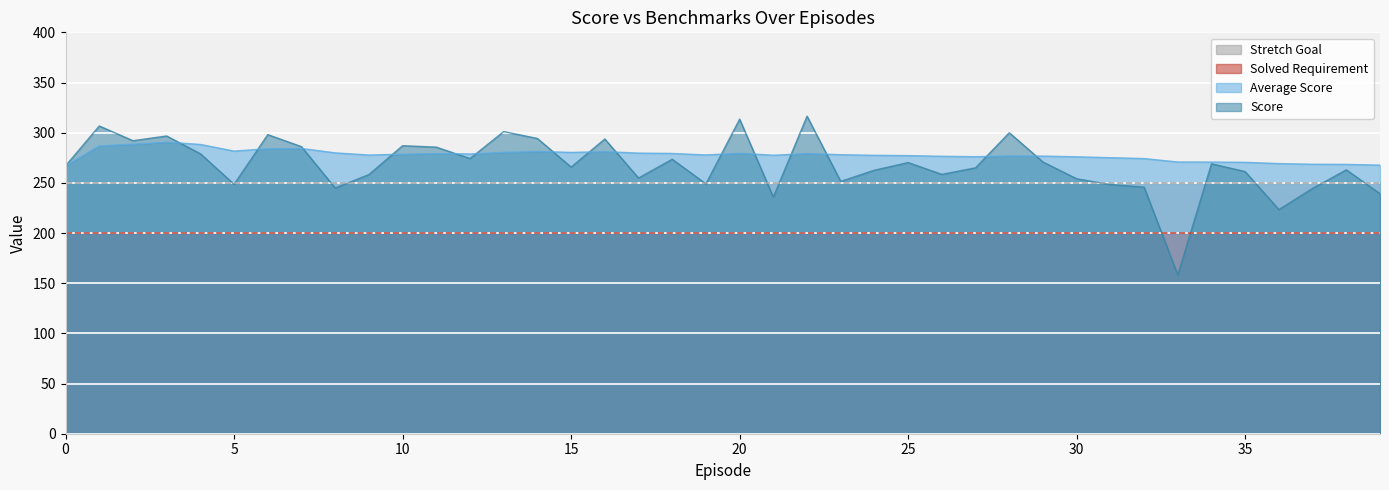

What is the difference between the maximum and minimum values in the Score series?

158.2